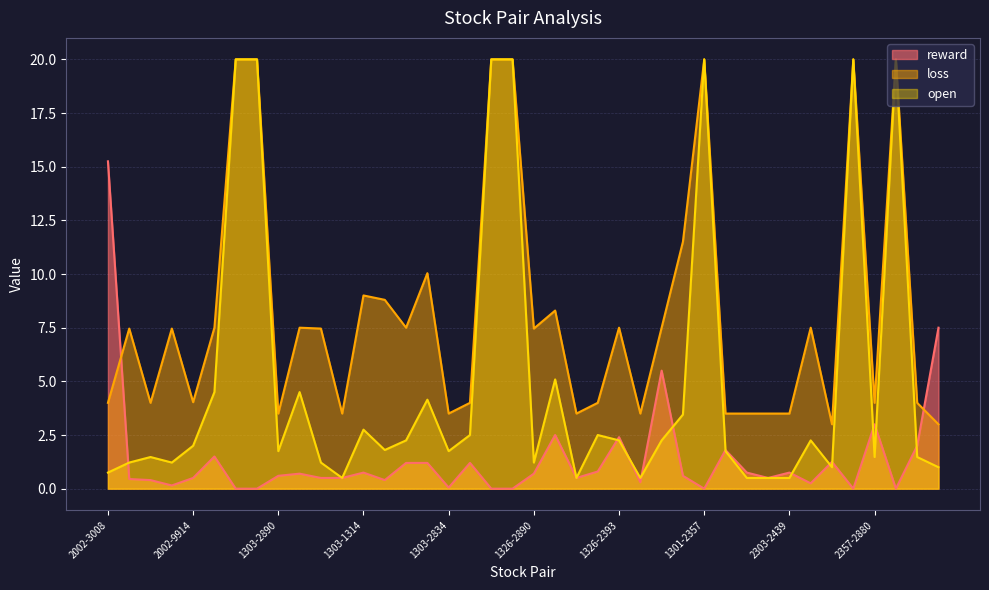

Between 1303-3189 and 2357-2412, which series saw the biggest shift?

loss